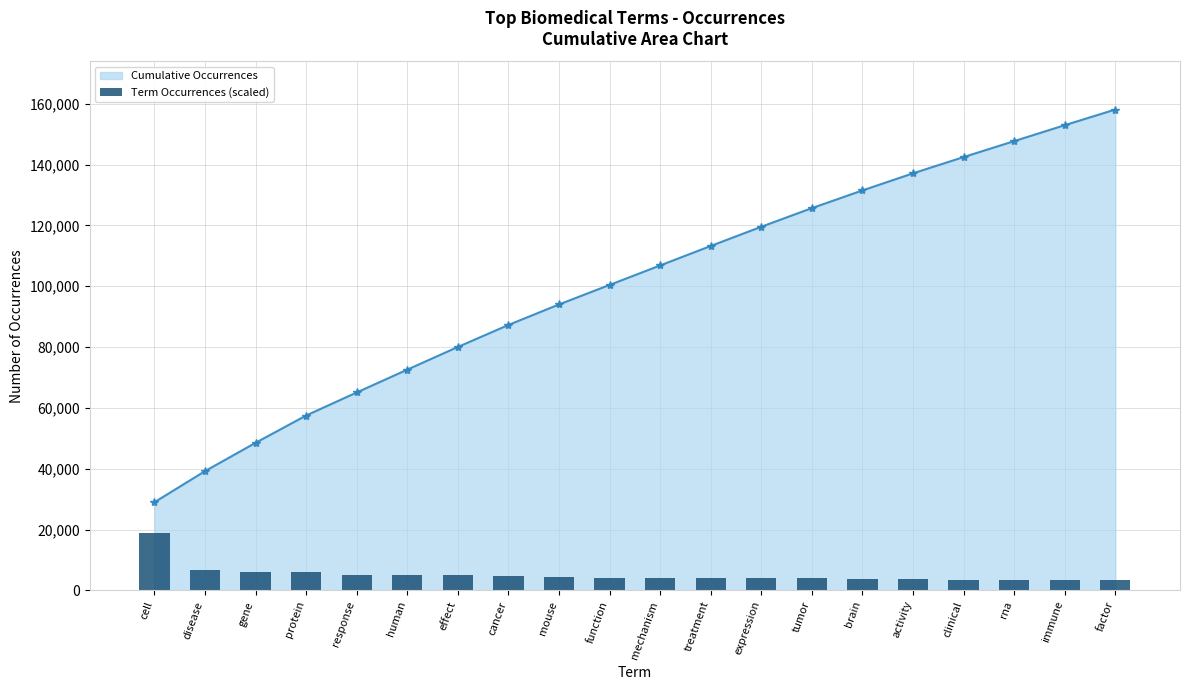

What value does the data have at treatment?

4196.1